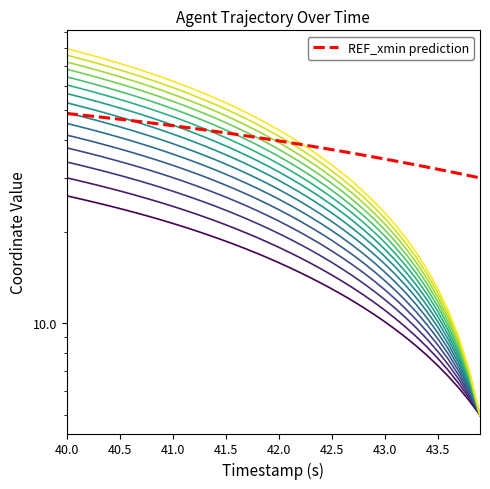

Count the number of categories in the chart.

40